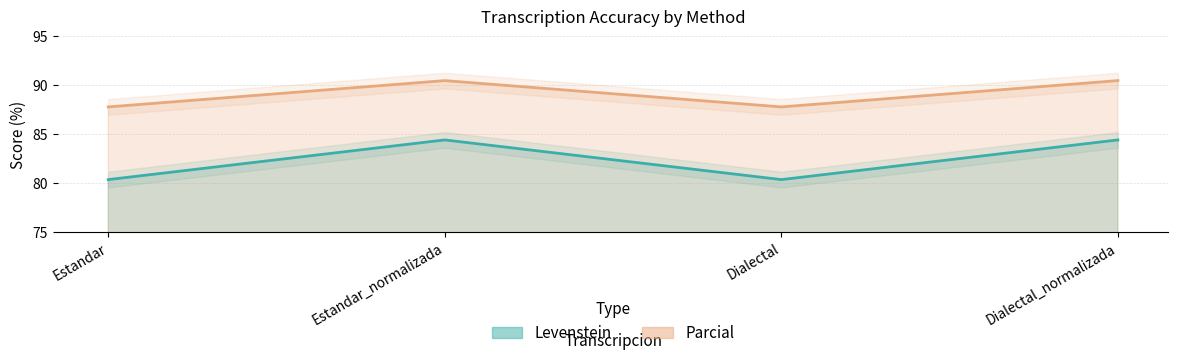

At which category does Parcial reach its first local valley?

Dialectal